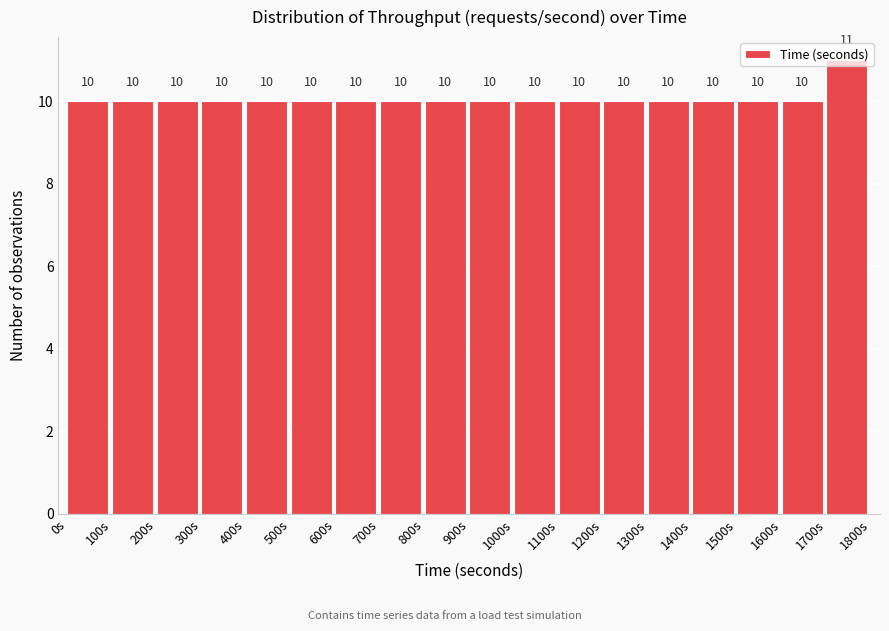

What is the height of the bar covering 1100 to 1200 on the x-axis?

10